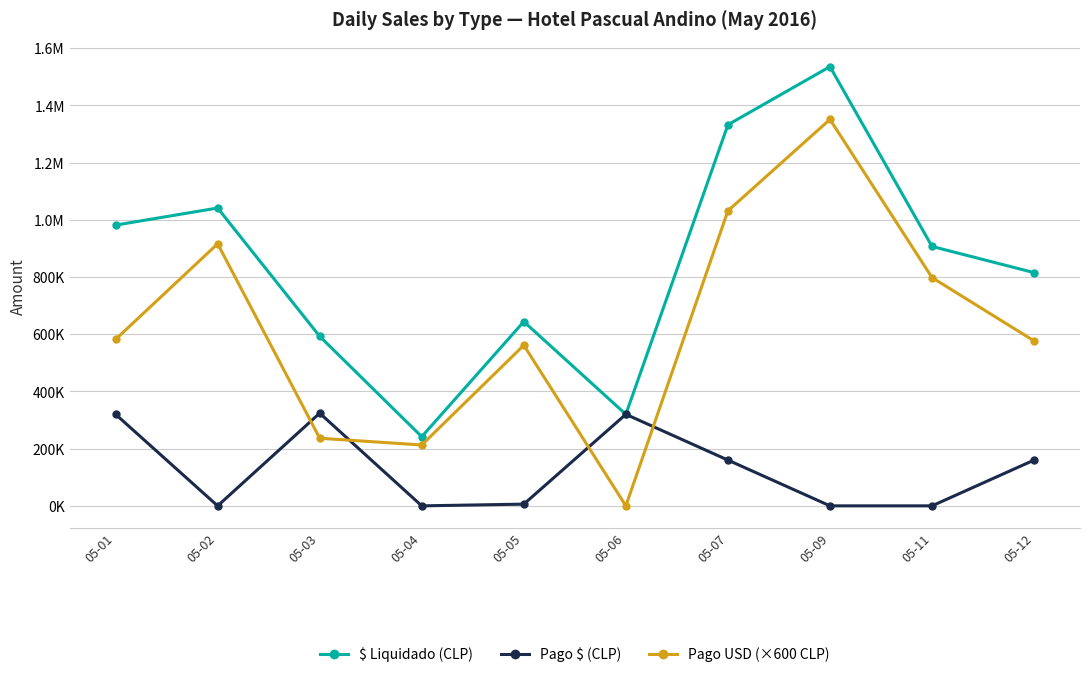

Which series has the largest range (max minus min)?

Pago USD (×600 CLP)